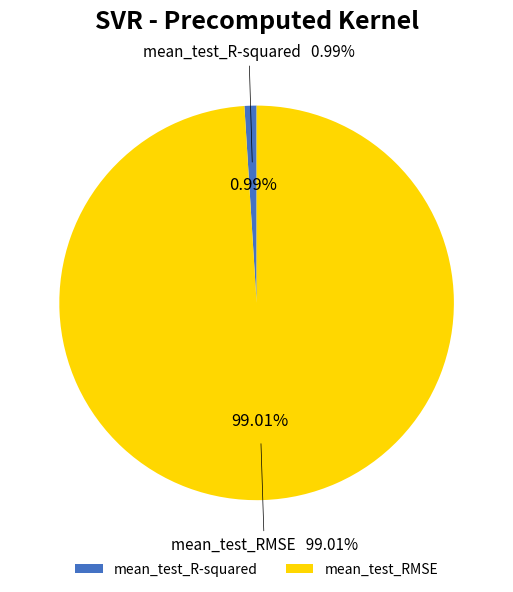

The mean_test_RMSE slice represents 99% of the pie. True or false?

True